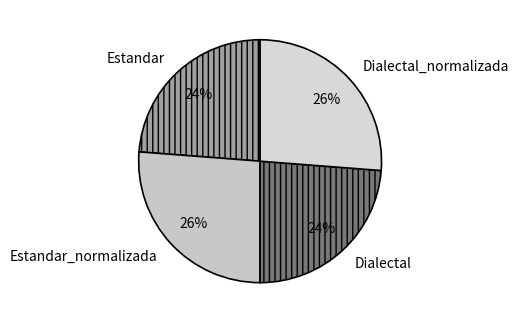

To the nearest percent, what is the difference between the largest and smallest slice percentages?

2%